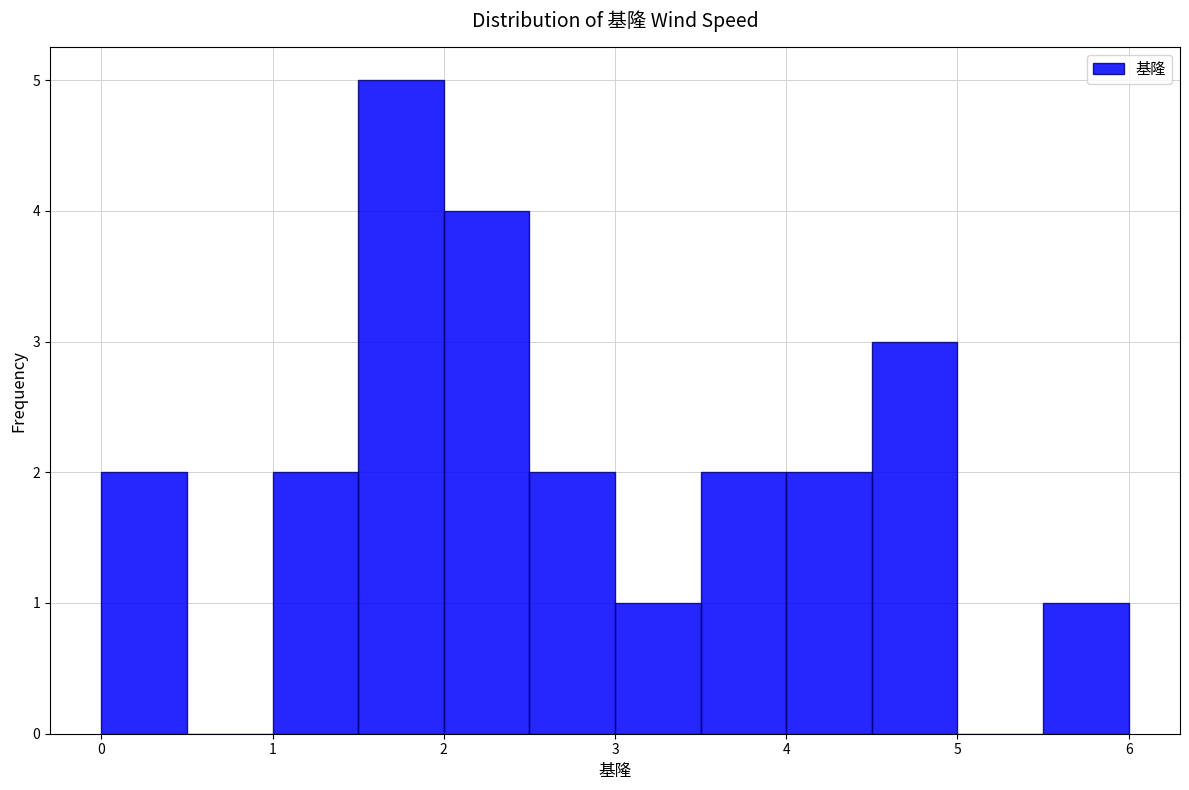

Which range on the x-axis has the tallest bar?

1.5 to 2.0